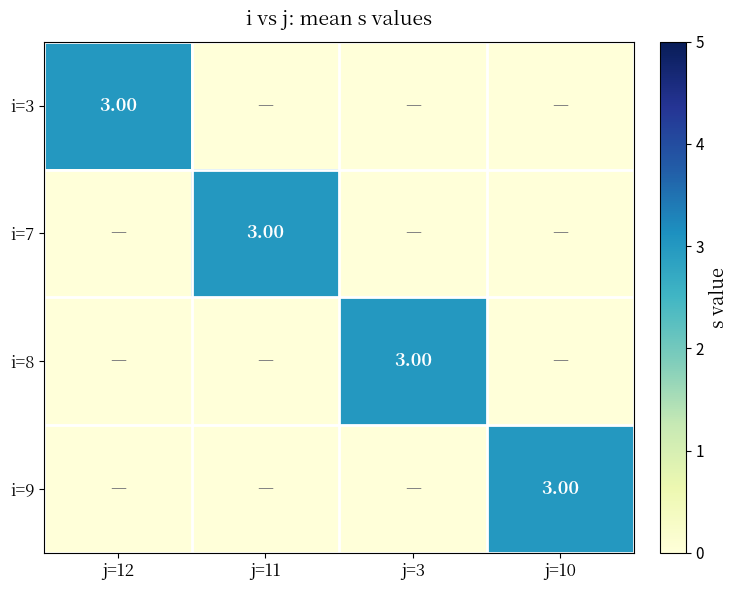

What is the difference between the i=3 values at j=12 and j=10?

3